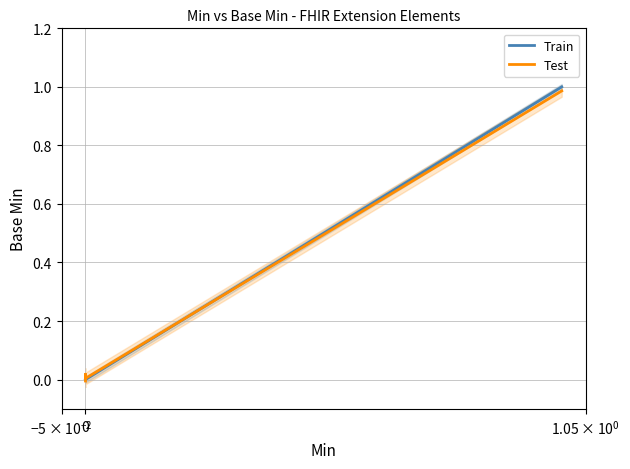

Which series has the largest total across all categories?

Test